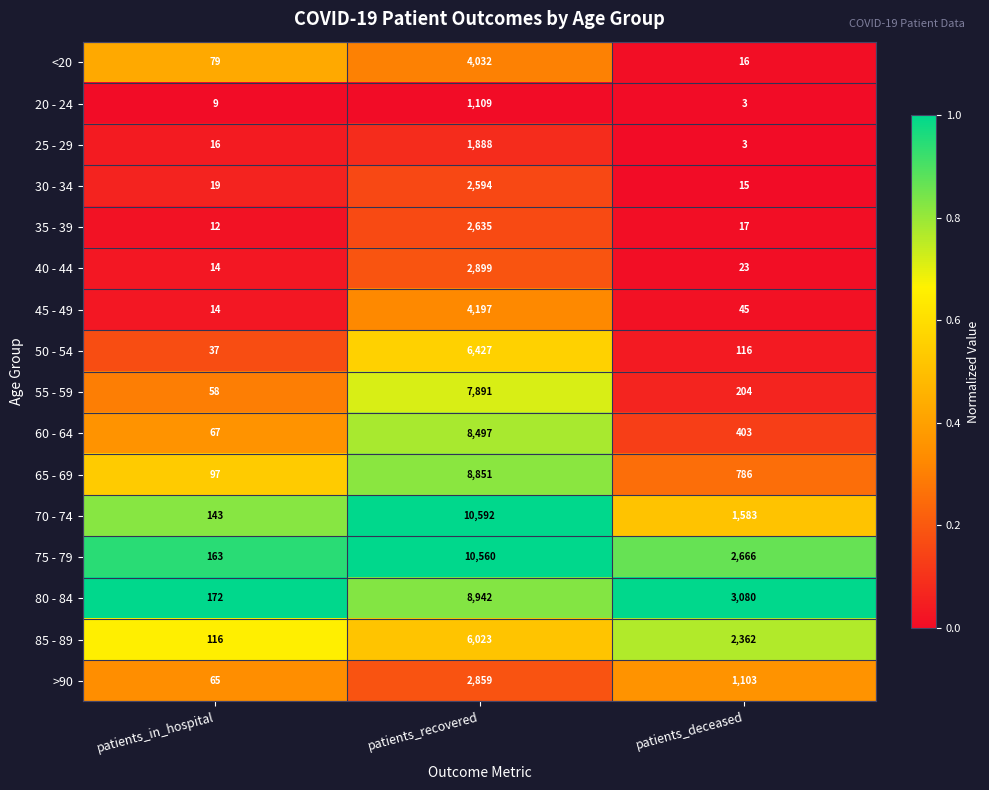

At which category is the sum across all series the highest?

patients_recovered